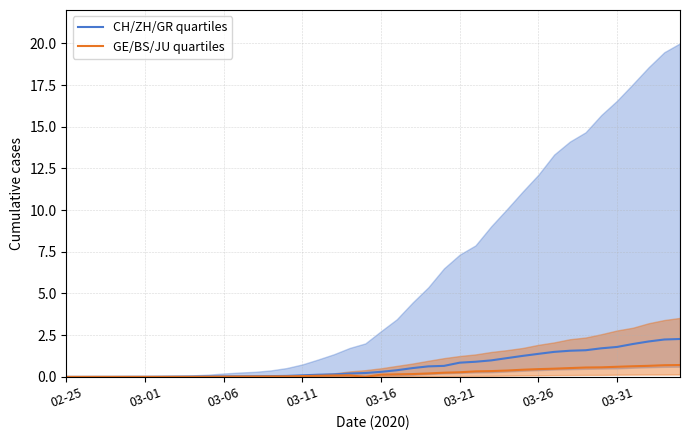

The value of CH/ZH/GR quartiles at 22 is 0.5. True or false?

True